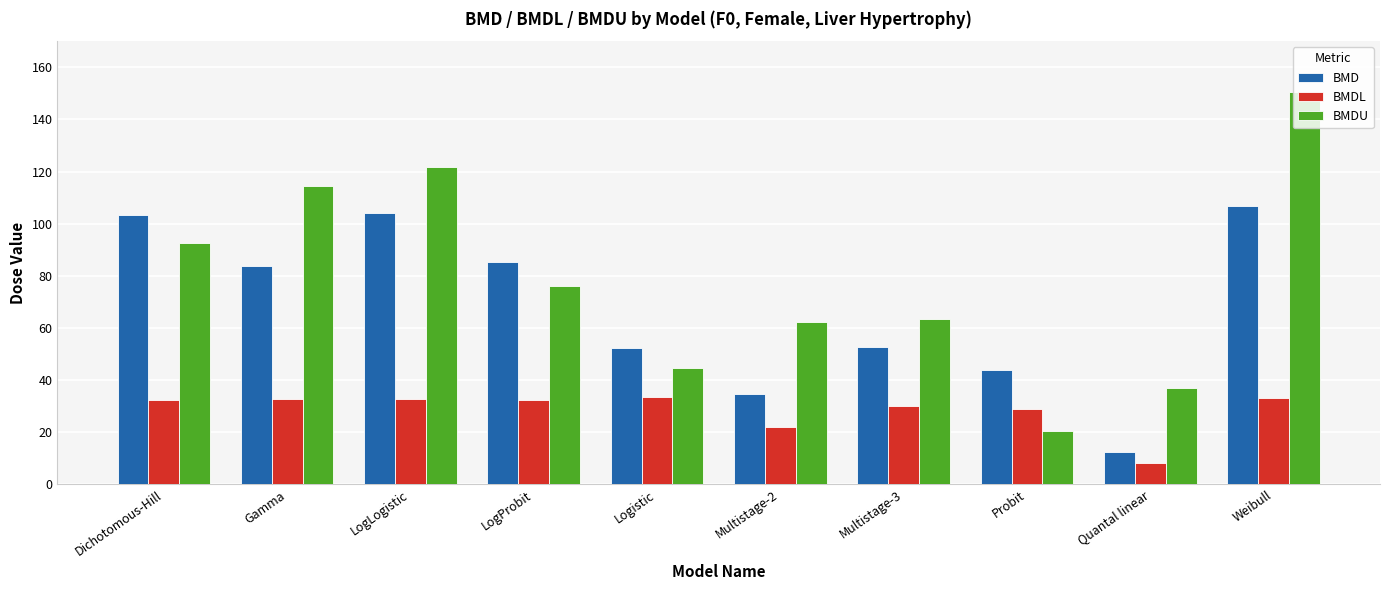

Is the value of BMDU at LogLogistic greater than the value of BMD at Weibull?

Yes